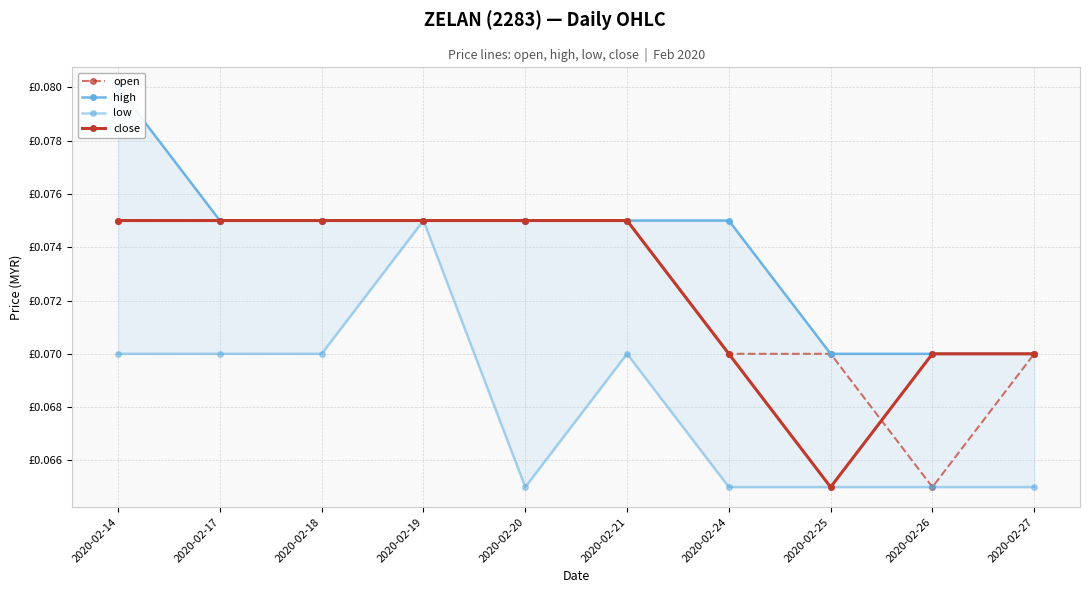

Which series has the widest spread of values?

open